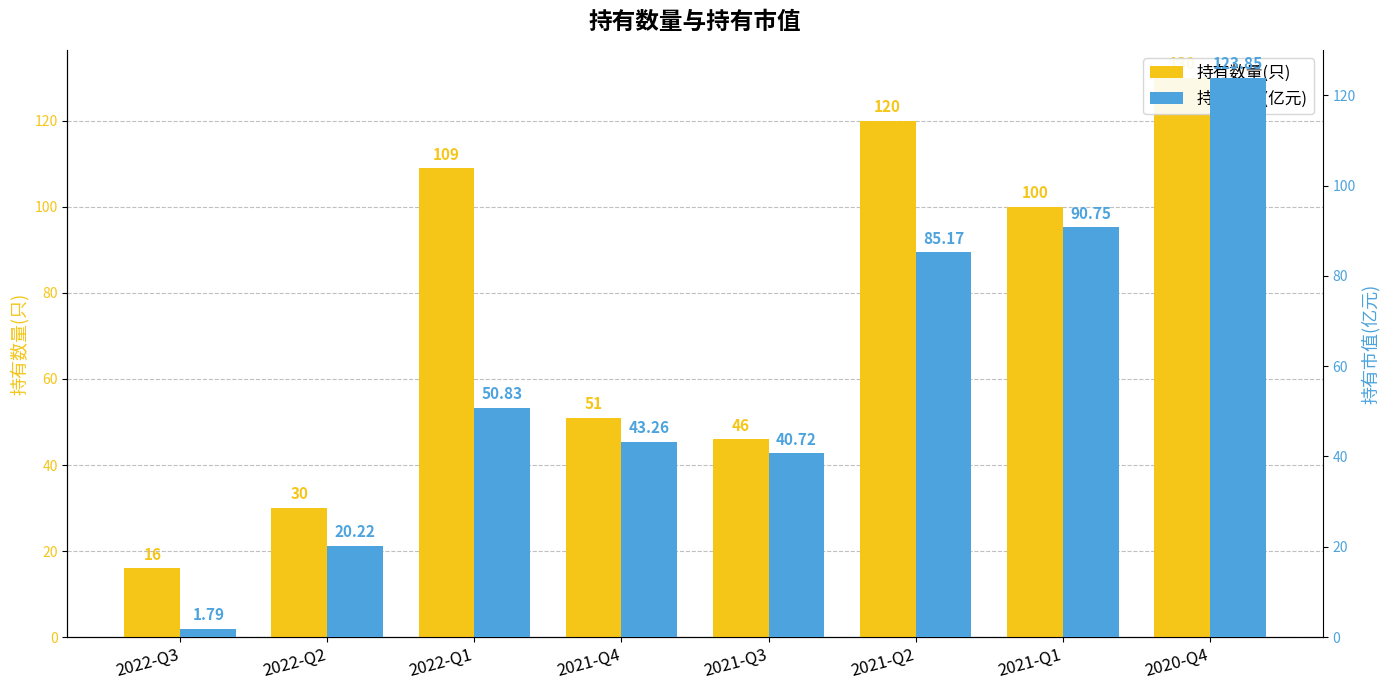

What is the highest value of the 持有数量(只) series?

130.0